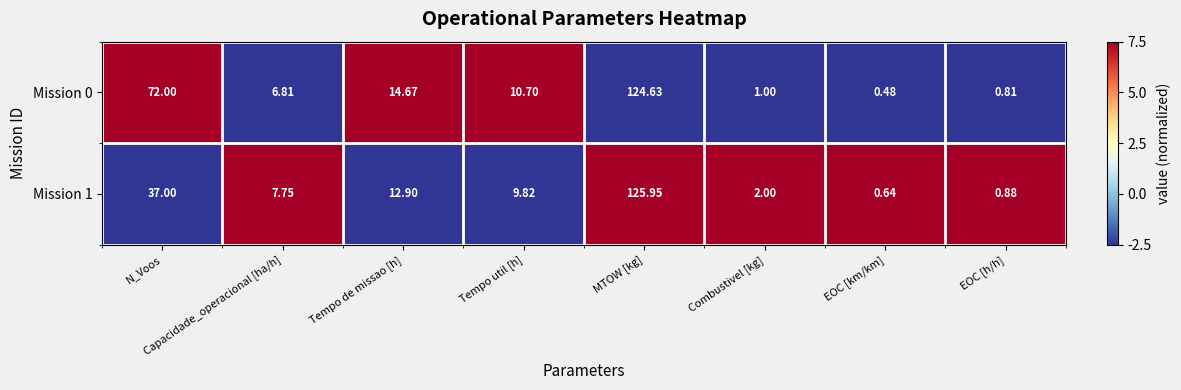

Which category has the highest value in the Mission 0 series?

MTOW [kg]